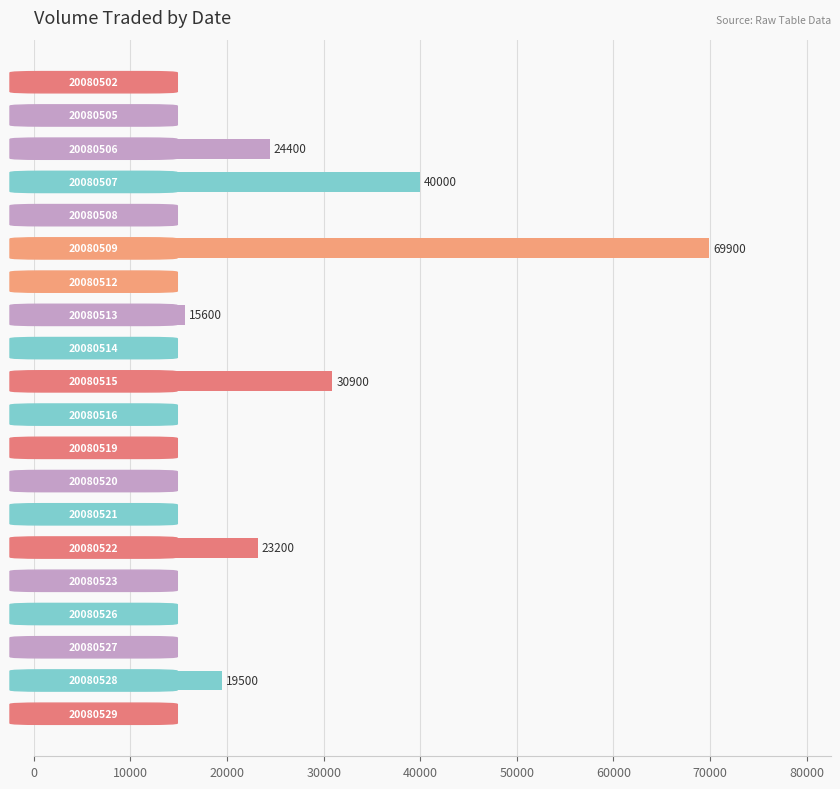

What is the maximum value shown in the chart?

69900